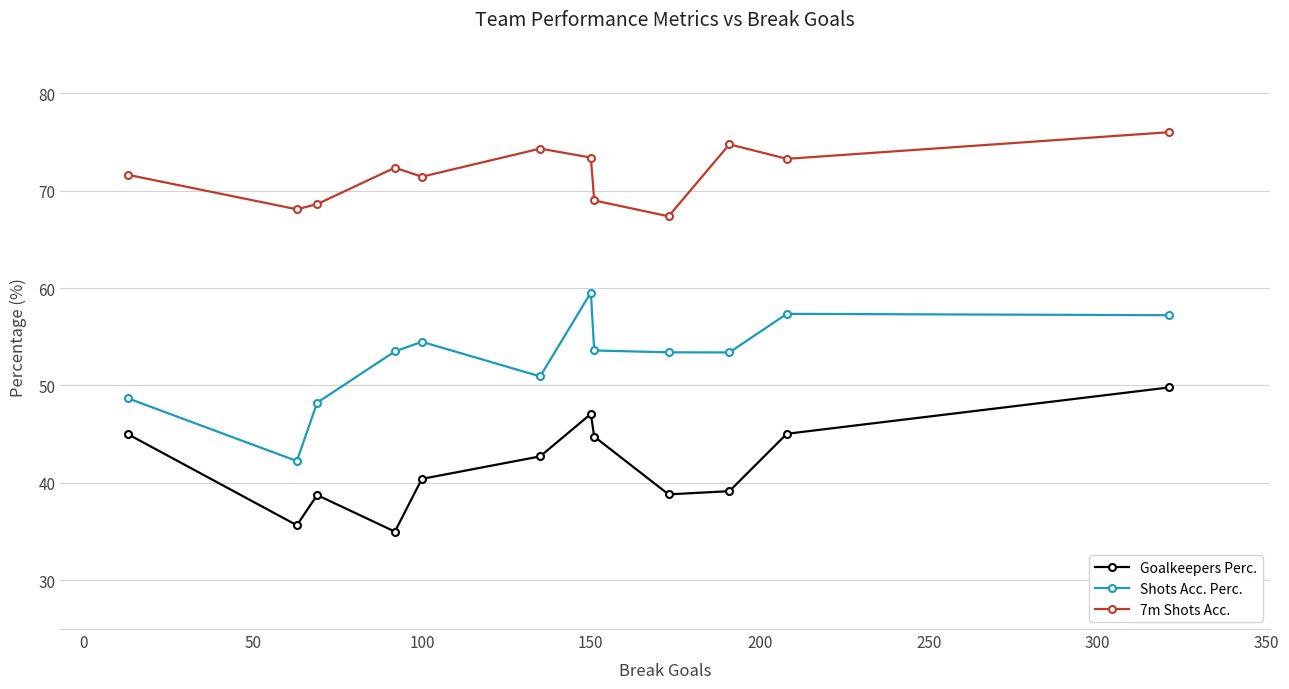

In Goalkeepers Perc., how many points are higher than both neighbors (excluding endpoints)?

2